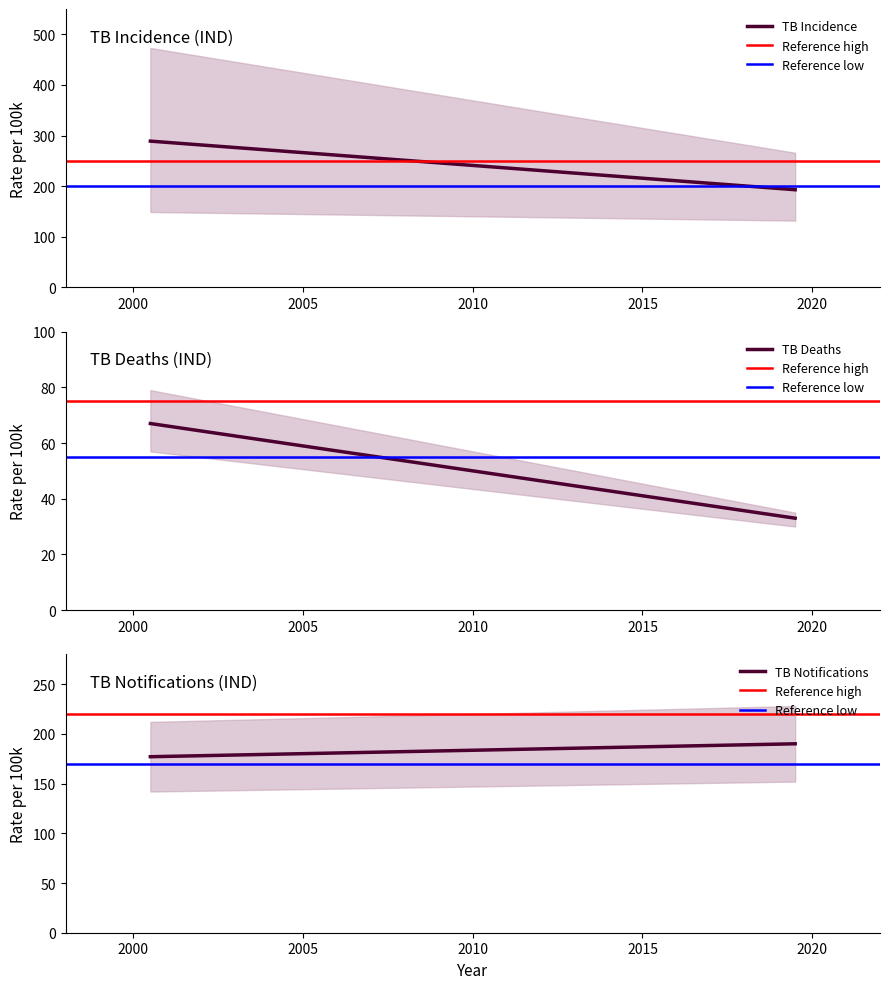

How many lines are shown in the chart?

5